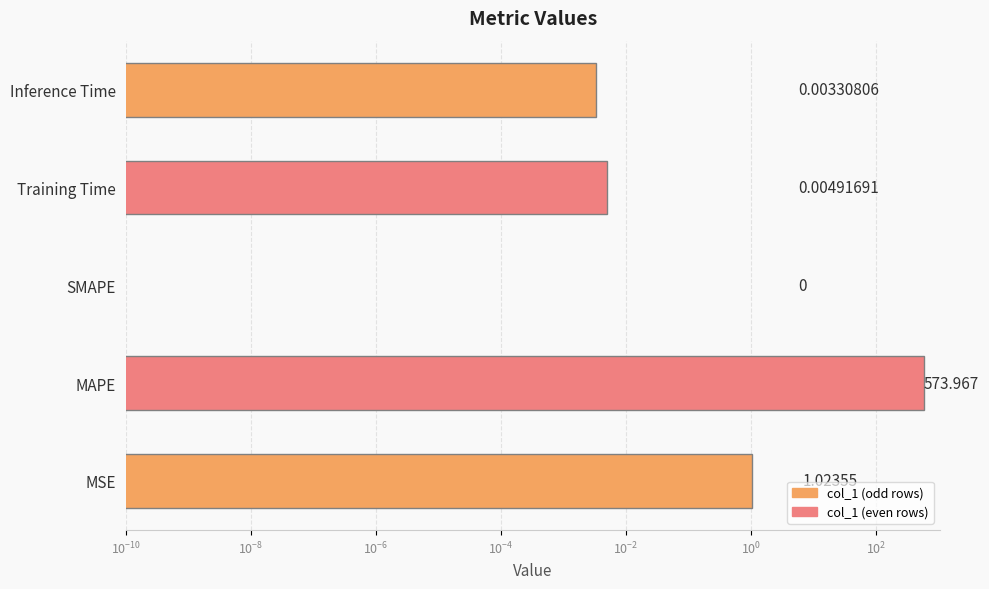

How many bars are there in total?

5